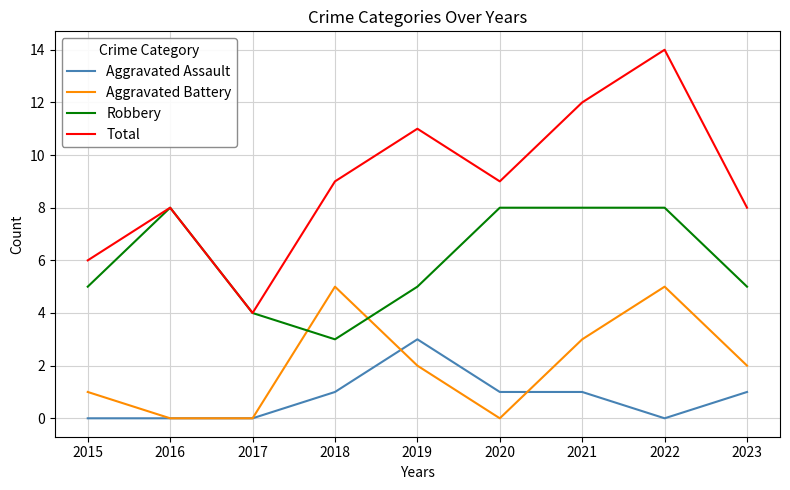

True or false: Aggravated Assault and Robbery intersect in this chart.

False